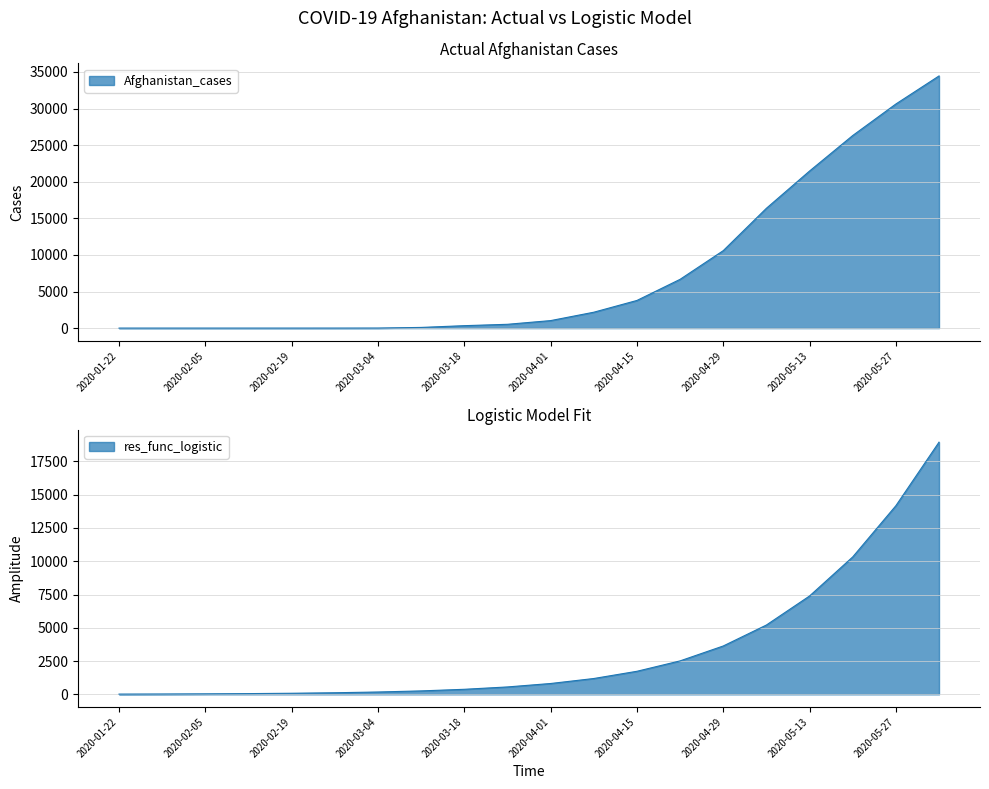

Rank the series by their average value, from lowest to highest.

res_func_logistic, Afghanistan_cases